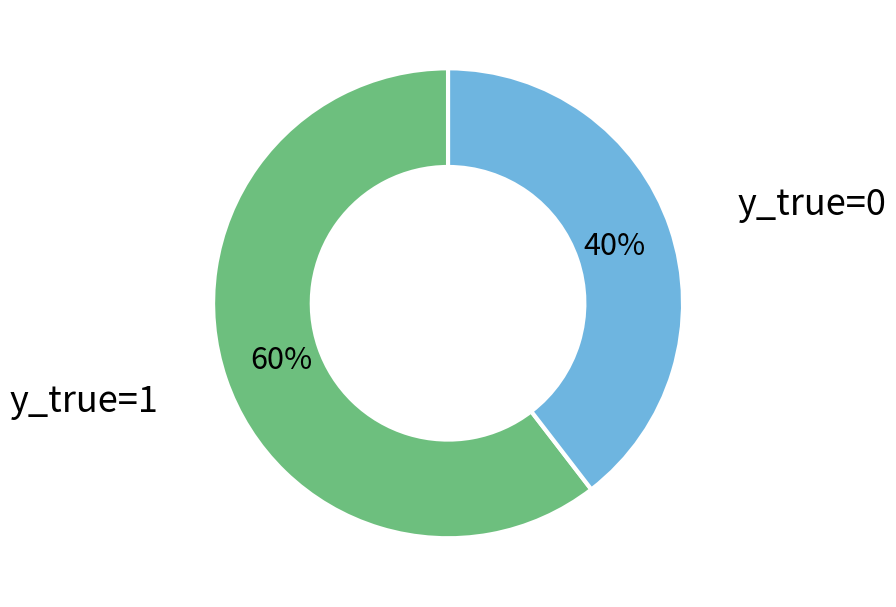

Is there a majority slice in this chart?

Yes